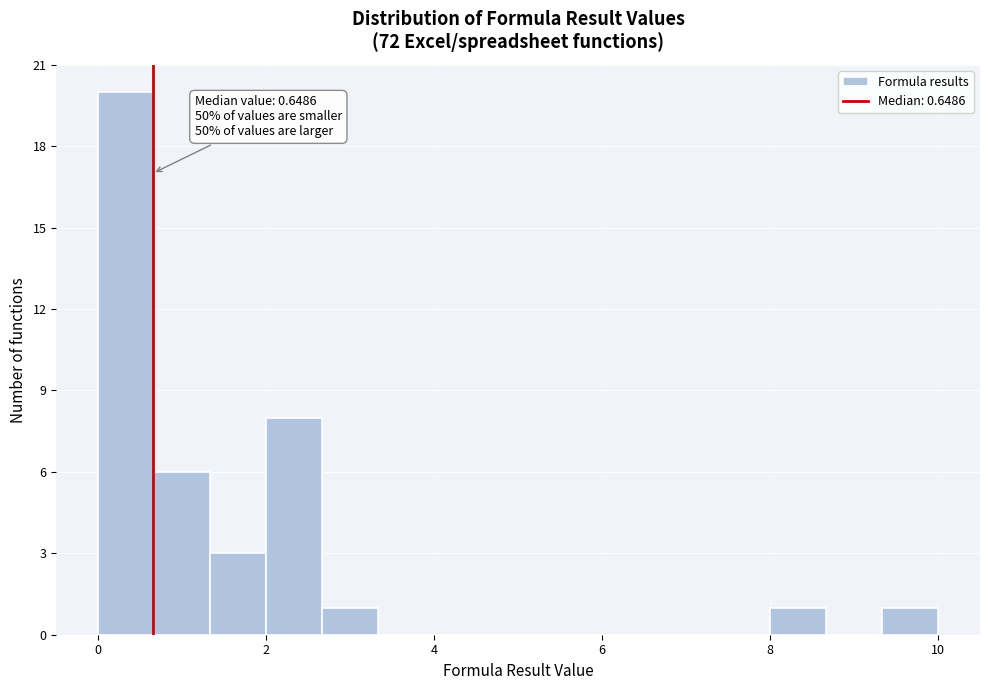

Read against the x-axis, roughly where is the centre of the tallest bar?

0.4